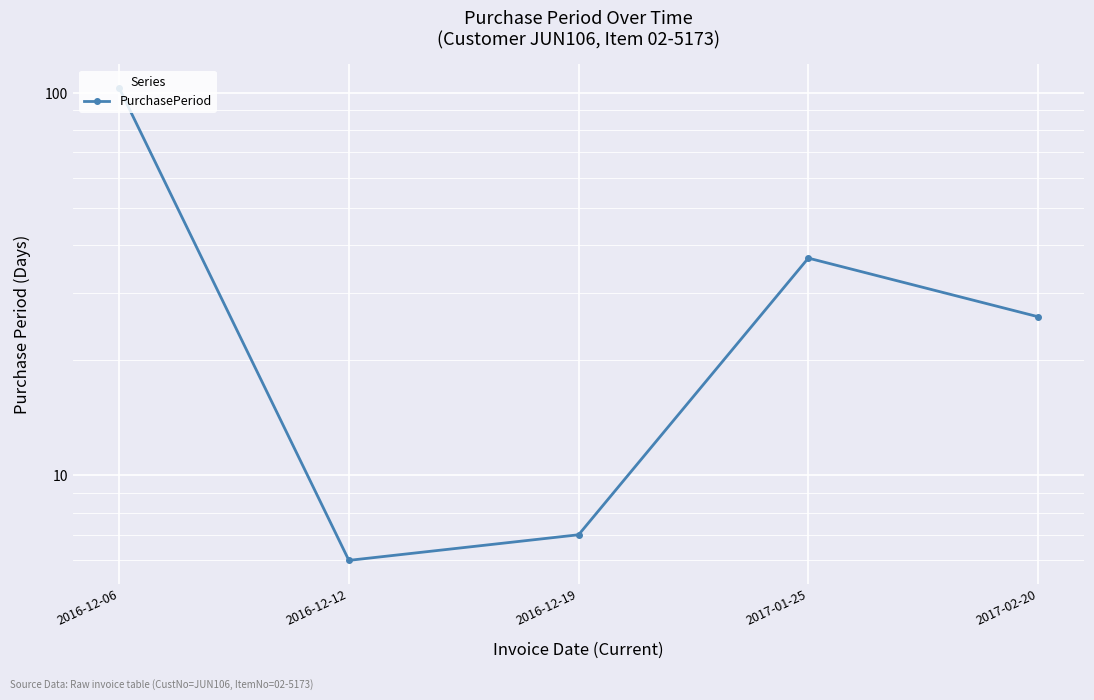

Rank the categories by value from highest to lowest.

2016-12-06, 2017-01-25, 2017-02-20, 2016-12-19, 2016-12-12